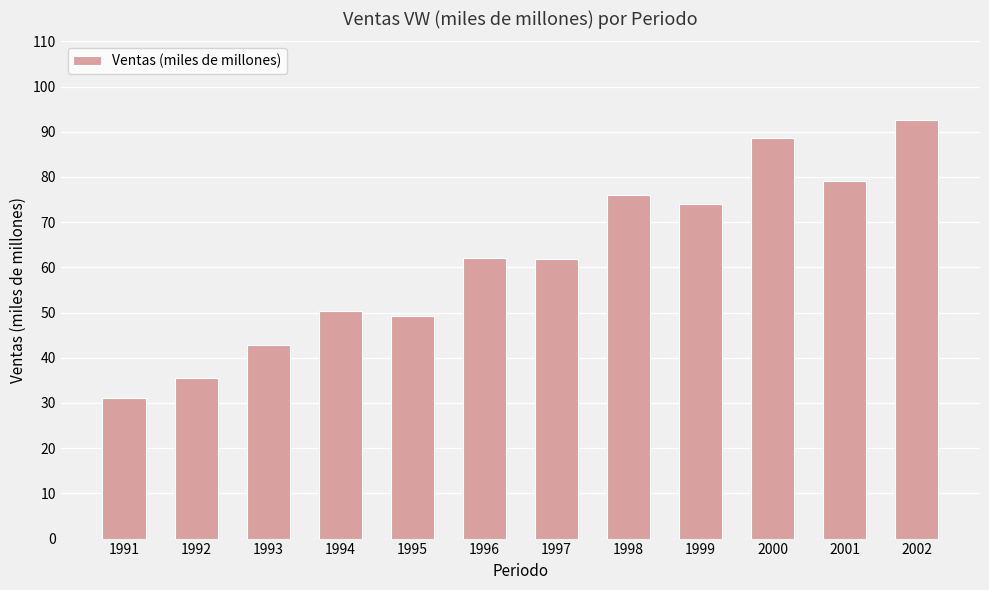

What is the approximate value at 1994?

50.3